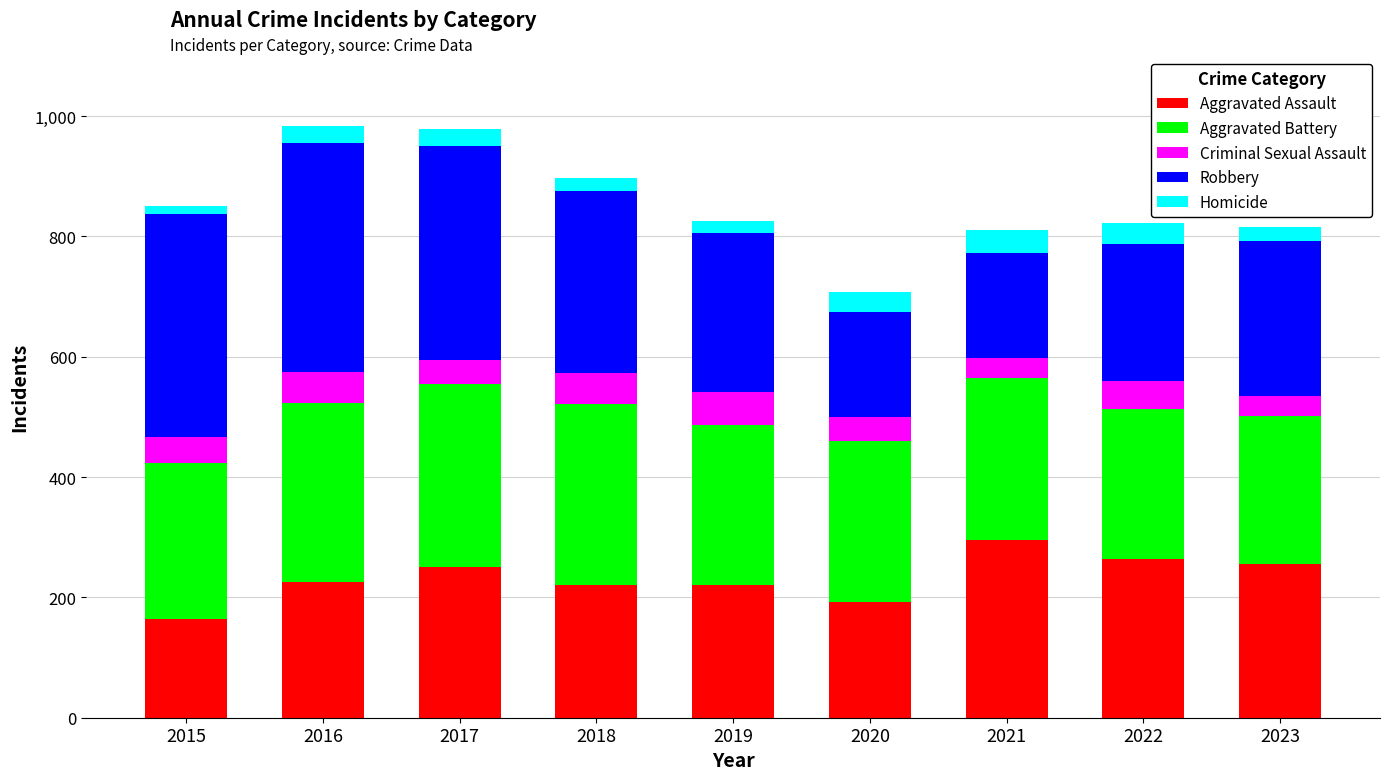

The Aggravated Assault series shows 85 at 2015. True or false?

False